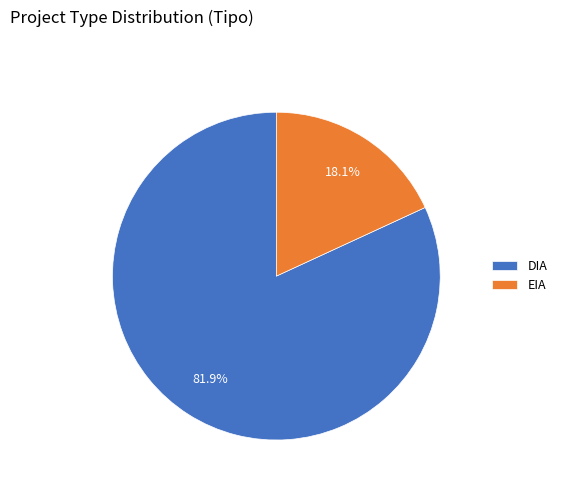

The EIA slice represents 8% of the pie. True or false?

False